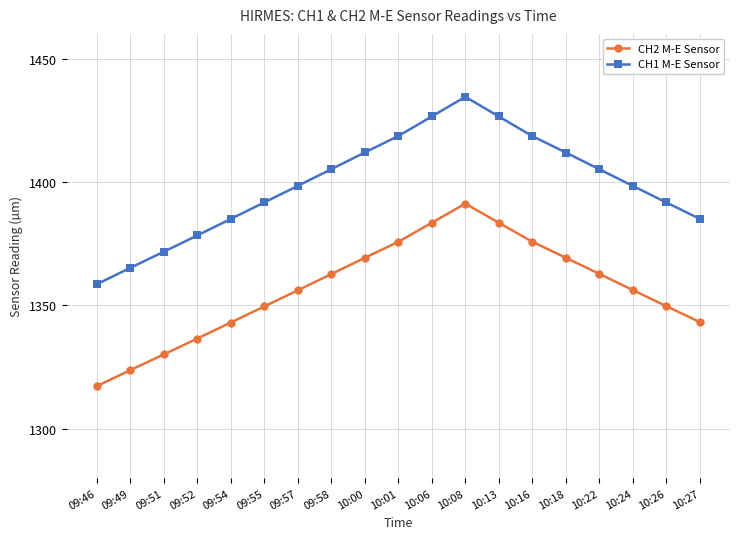

Which series has the largest total across all categories?

CH1 M-E Sensor